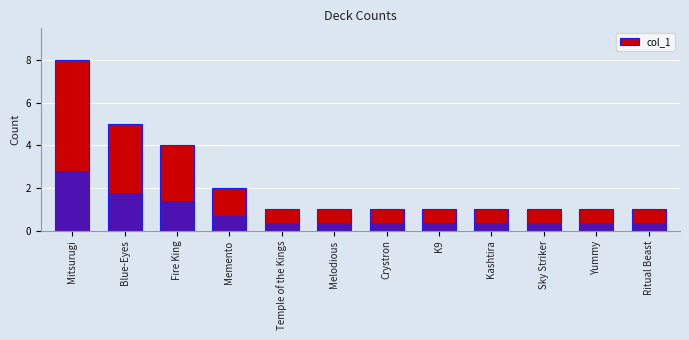

How many values are between 1 and 4?

10